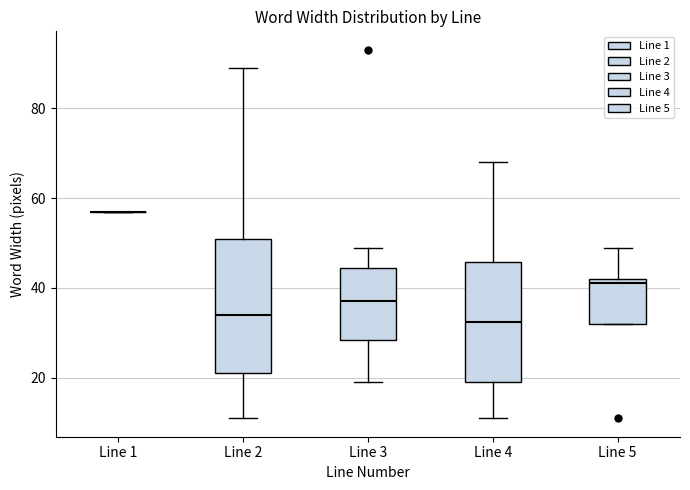

Where is the upper edge of the box for Line 4 on the y-axis? The values are not printed on the chart, so give them approximately, as read against the axis.

46